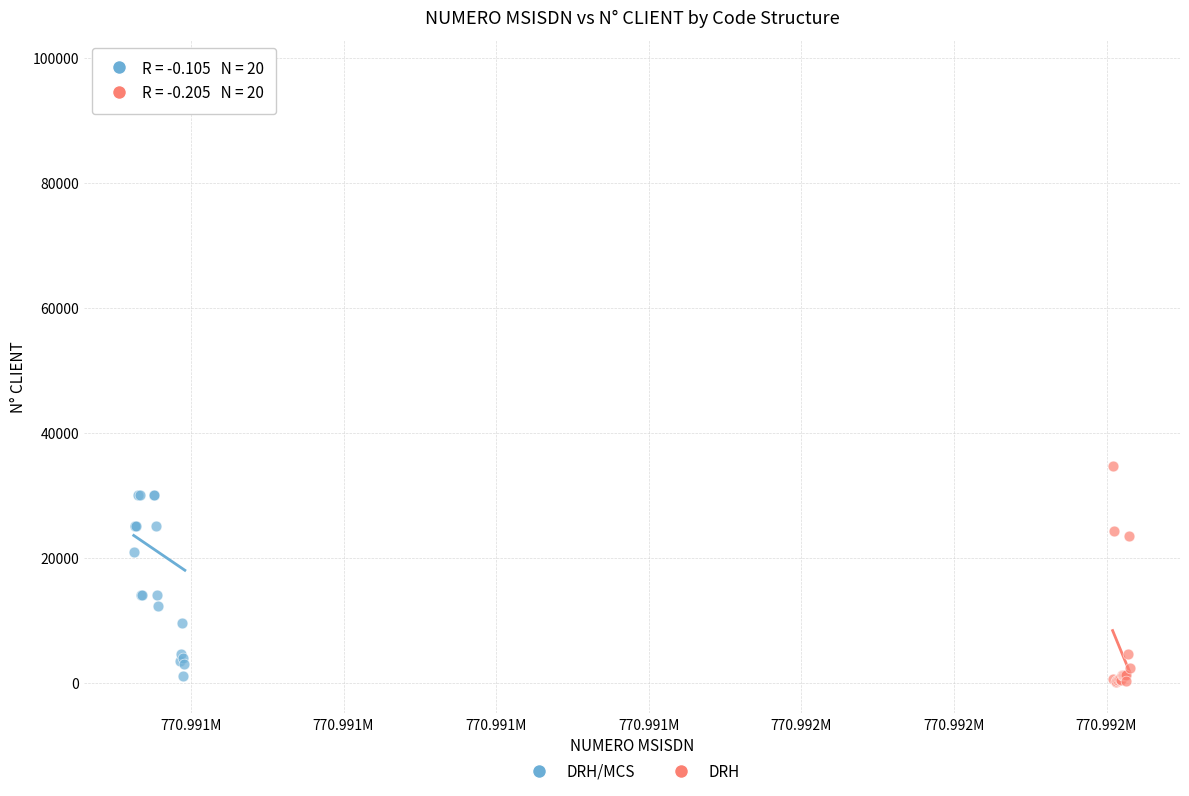

Which series contains the highest Y value?

DRH/MCS